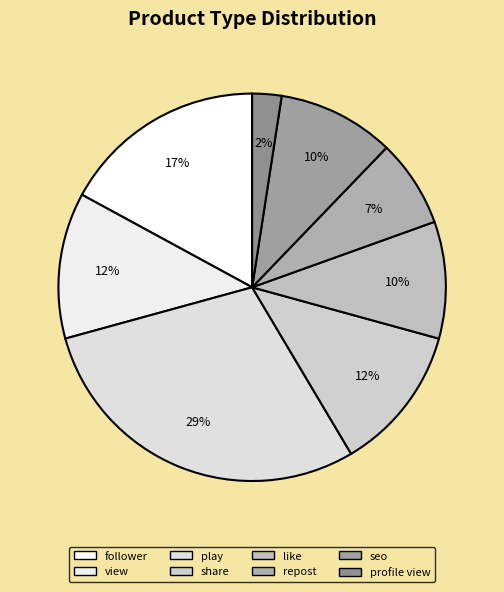

Which category has the biggest portion of the pie?

play